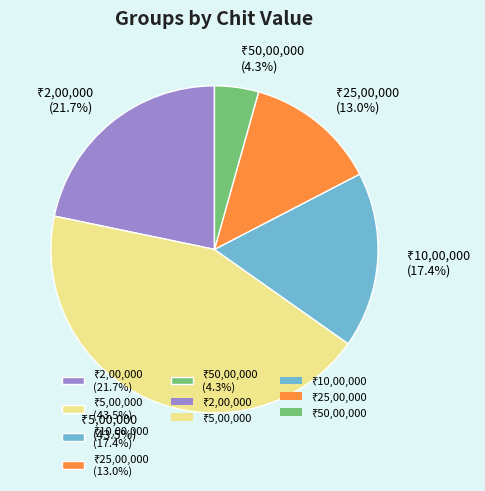

Is there a majority slice in this chart?

No